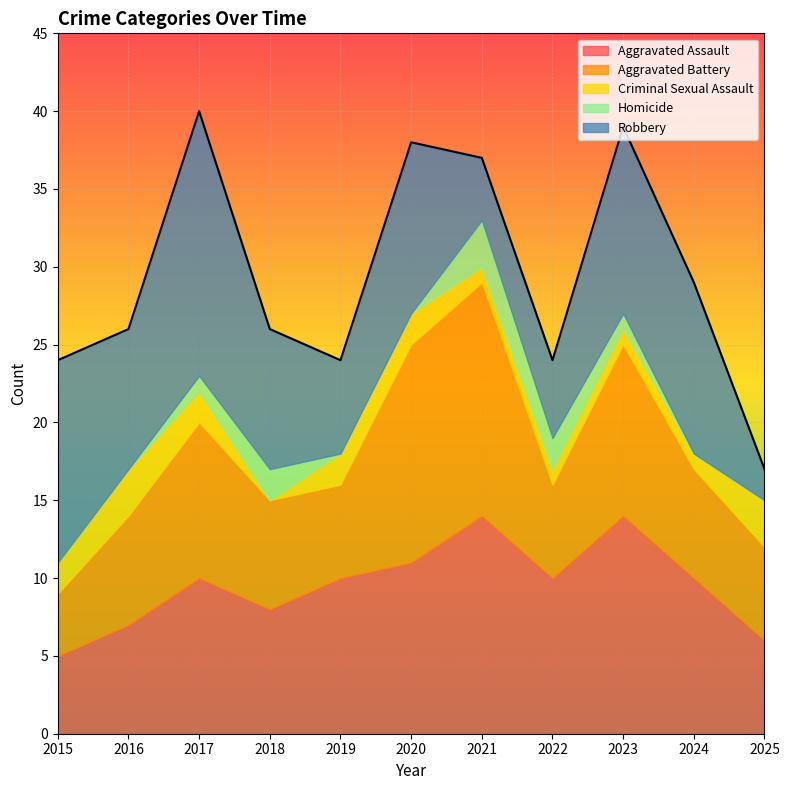

Rank the series by their maximum value, from highest to lowest.

Robbery, Aggravated Battery, Aggravated Assault, Criminal Sexual Assault, Homicide